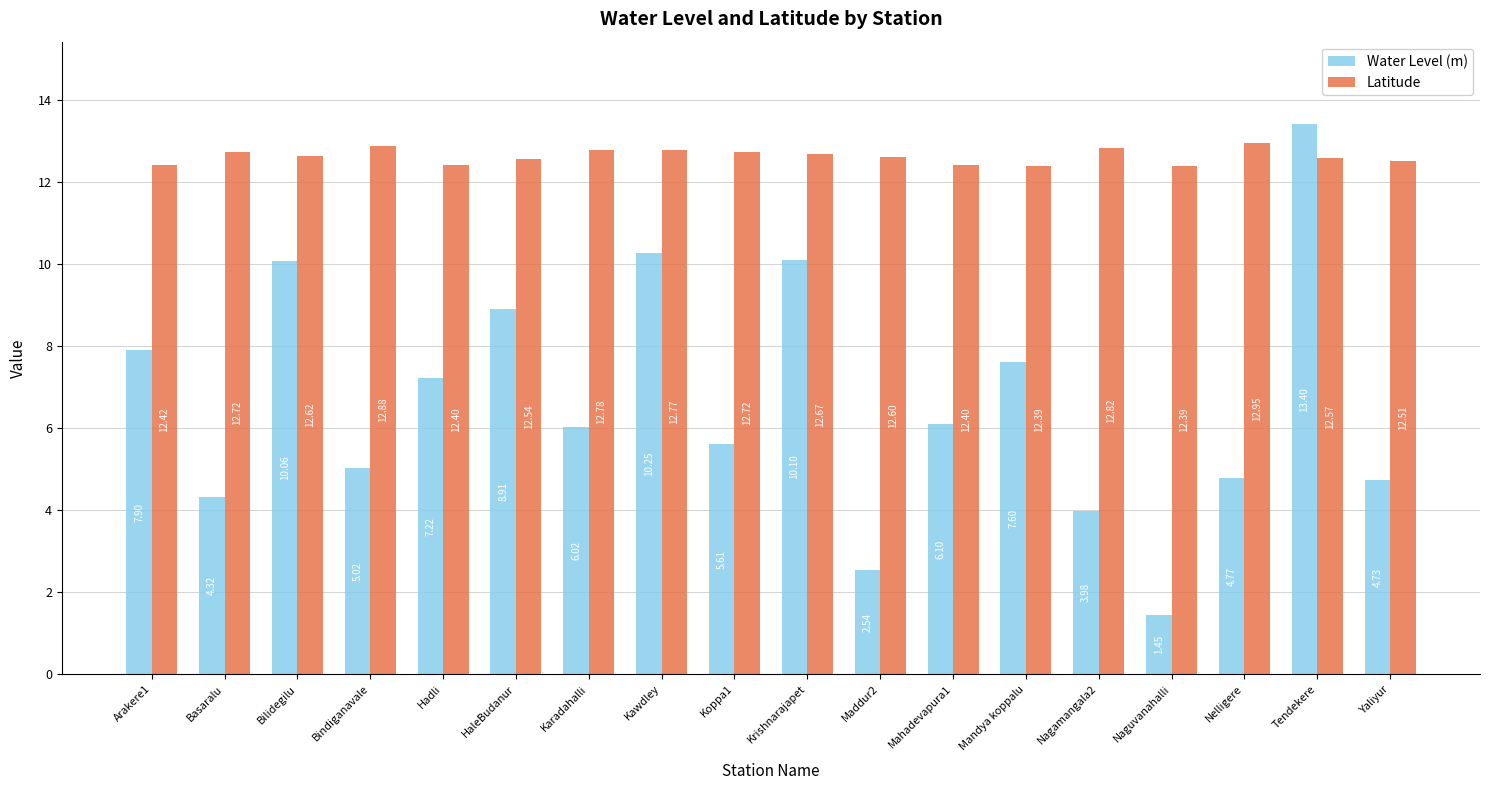

Which series has the widest spread of values?

Water Level (m)